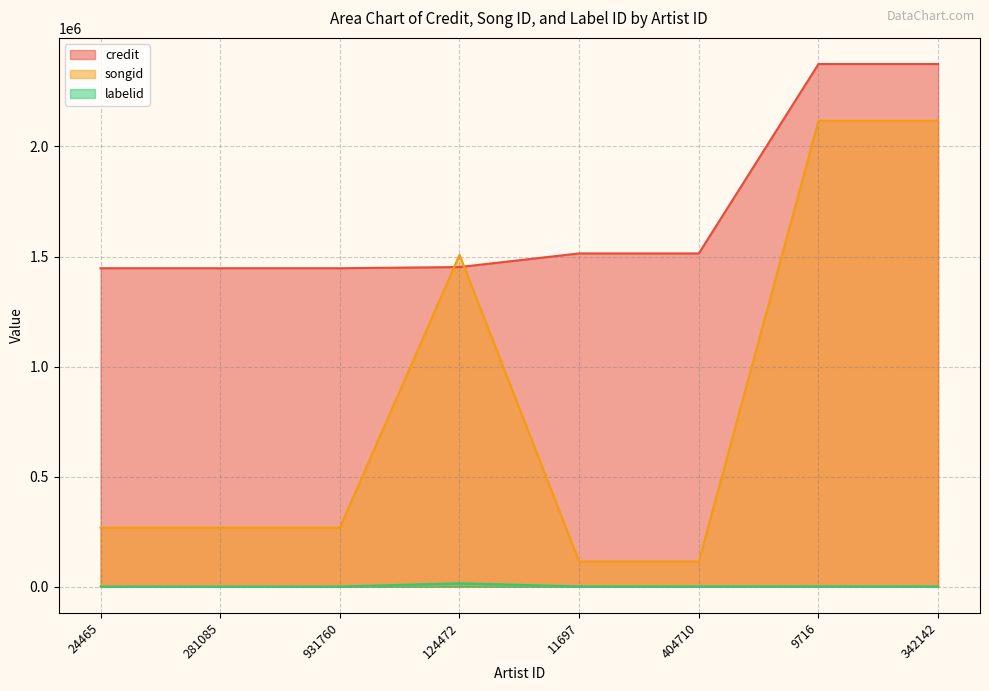

What are all the series names shown in the legend?

credit, songid, labelid